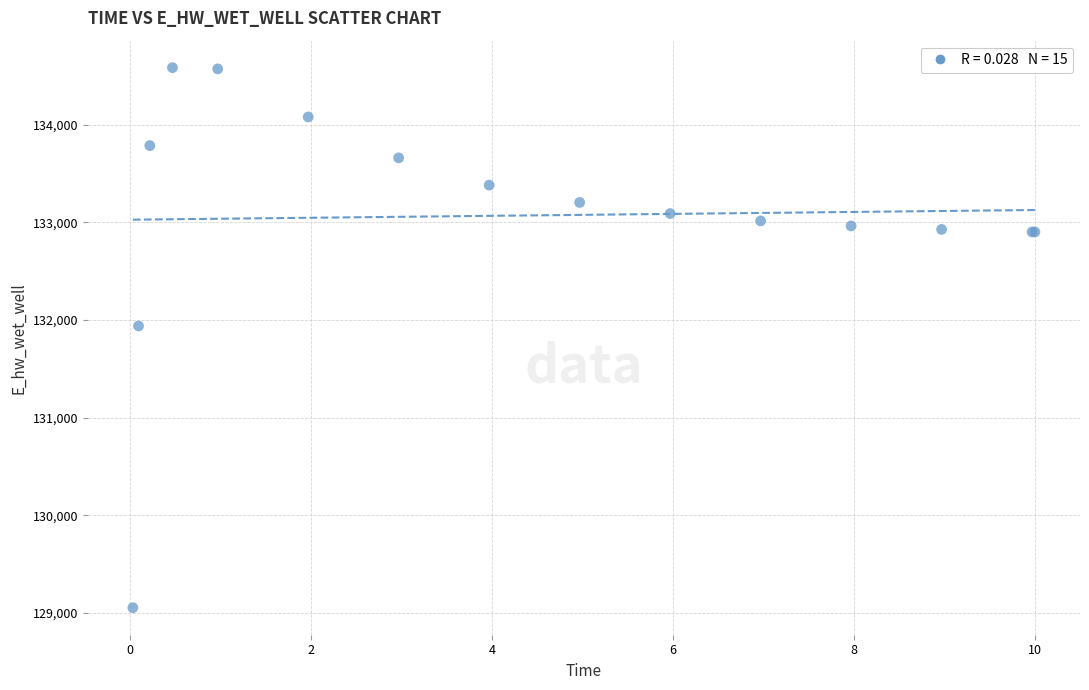

What Y value in the scatter plot is closest to 131819?

131939.6